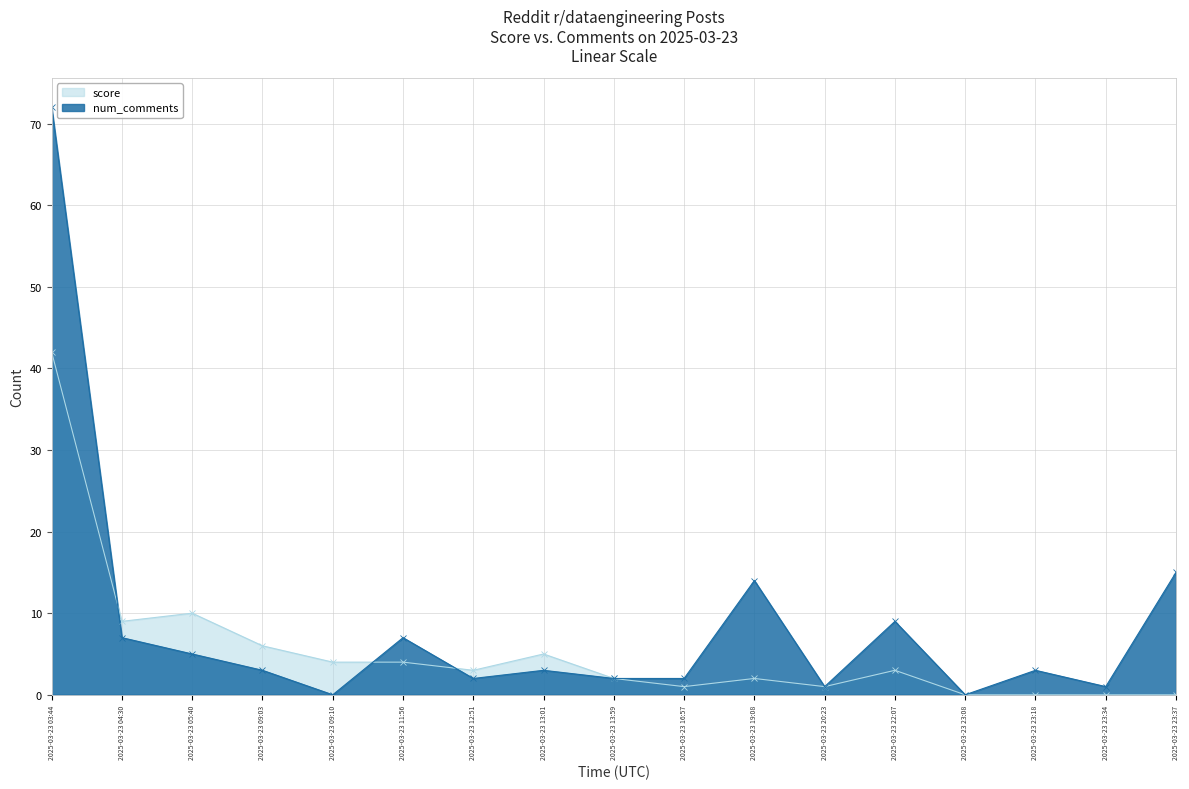

At which category does the chart reach its minimum across all series?

2025-03-23 23:08